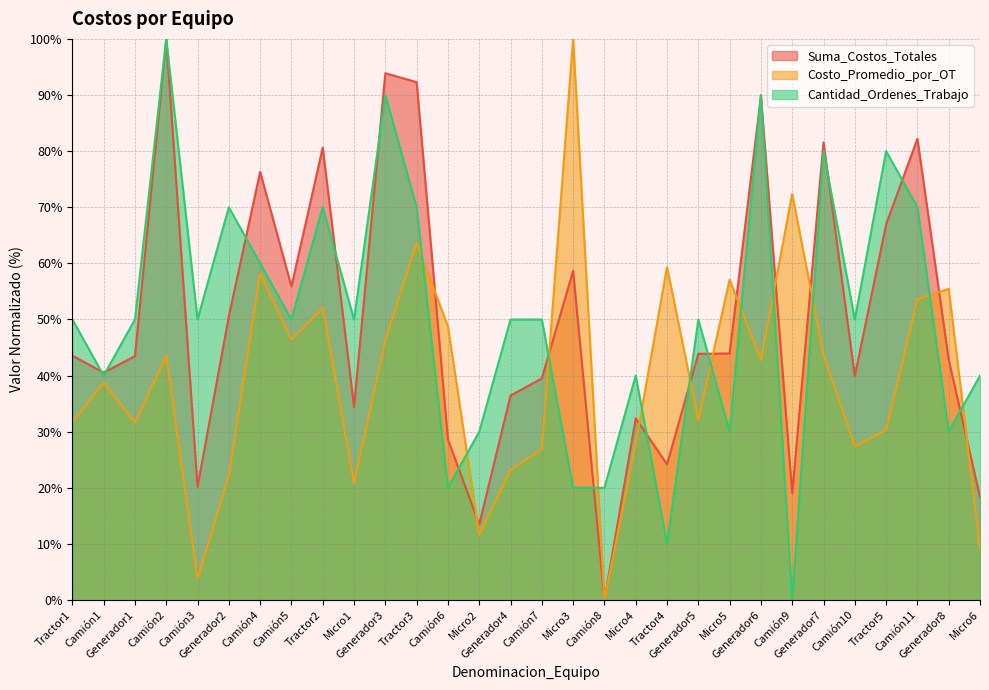

Reading right to left, transcribe all the data shown in this chart.

Suma_Costos_Totales: 18.3	42.8	82.2	66.9	39.9	81.6	19.0	89.8	43.9	43.9	24.2	32.4	0.0	58.7	39.5	36.4	13.5	28.6	92.3	93.9	34.4	80.6	55.9	76.3	50.6	20.2	100.0	43.5	40.5	43.5
Costo_Promedio_por_OT: 9.3	55.5	53.6	30.3	27.4	43.7	72.4	42.8	57.1	32.1	59.4	27.9	0.0	100.0	26.9	23.2	11.7	48.8	63.6	46.3	20.8	52.0	46.4	58.2	22.2	3.8	43.5	31.6	38.7	31.7
Cantidad_Ordenes_Trabajo: 40.0	30.0	70.0	80.0	50.0	80.0	0.0	90.0	30.0	50.0	10.0	40.0	20.0	20.0	50.0	50.0	30.0	20.0	70.0	90.0	50.0	70.0	50.0	60.0	70.0	50.0	100.0	50.0	40.0	50.0